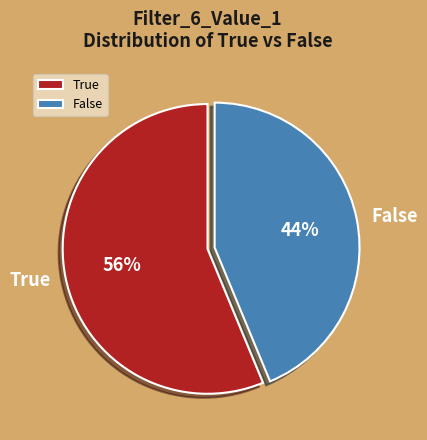

Is there any slice that represents more than half of the pie?

Yes